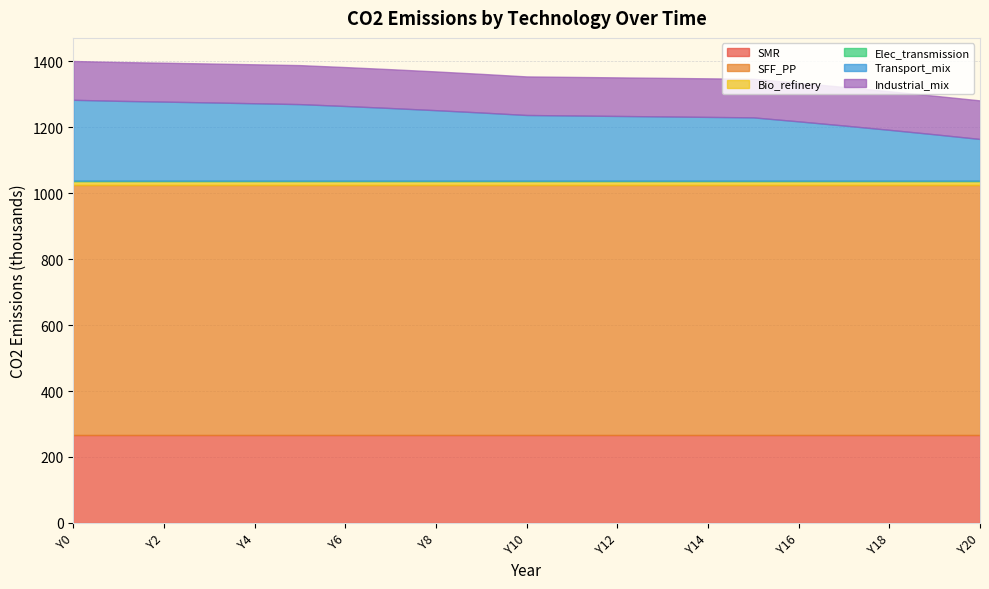

What is the maximum value for Industrial_mix?

118217.2